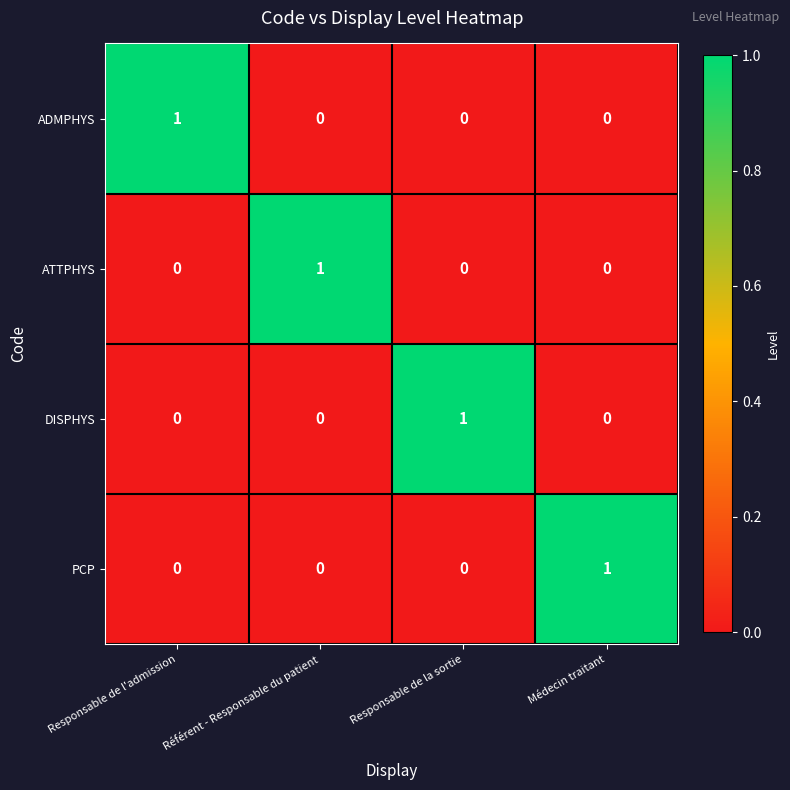

How many ATTPHYS values are between 0 and 1?

4